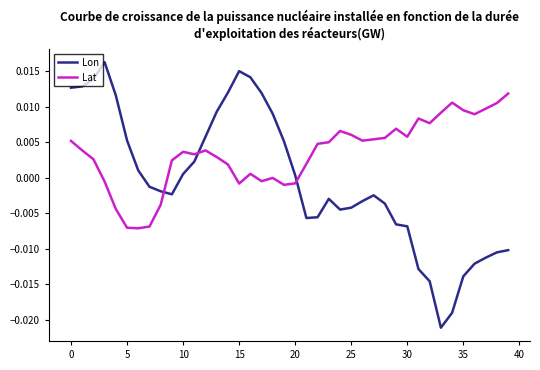

How many times do Lat and Lon cross each other?

3